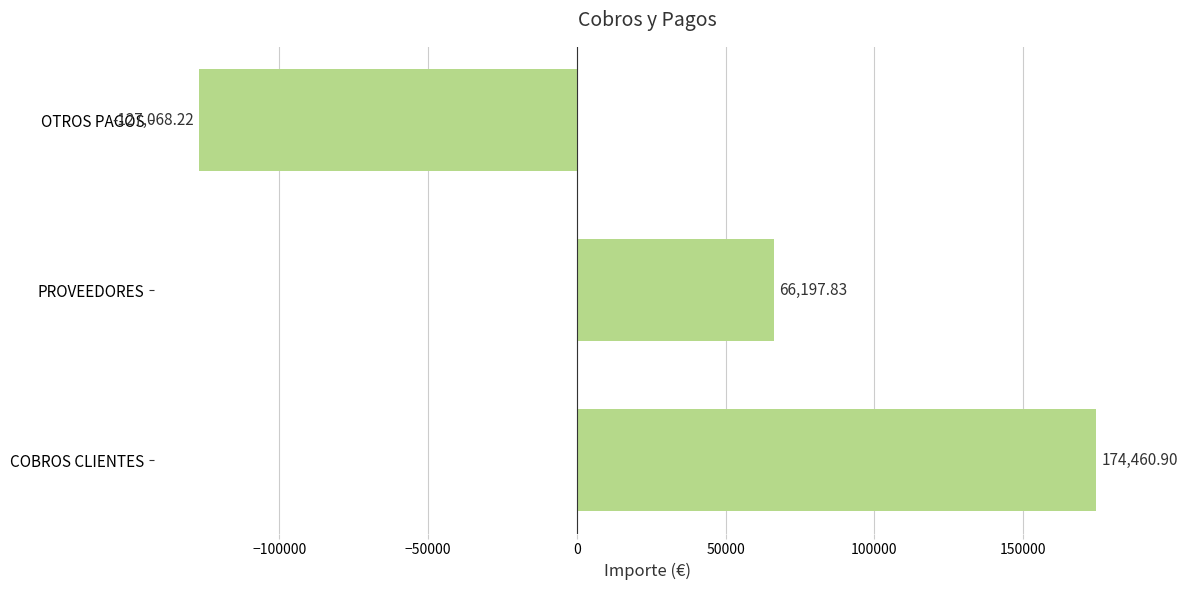

What is the difference between the maximum and minimum values?

301529.1